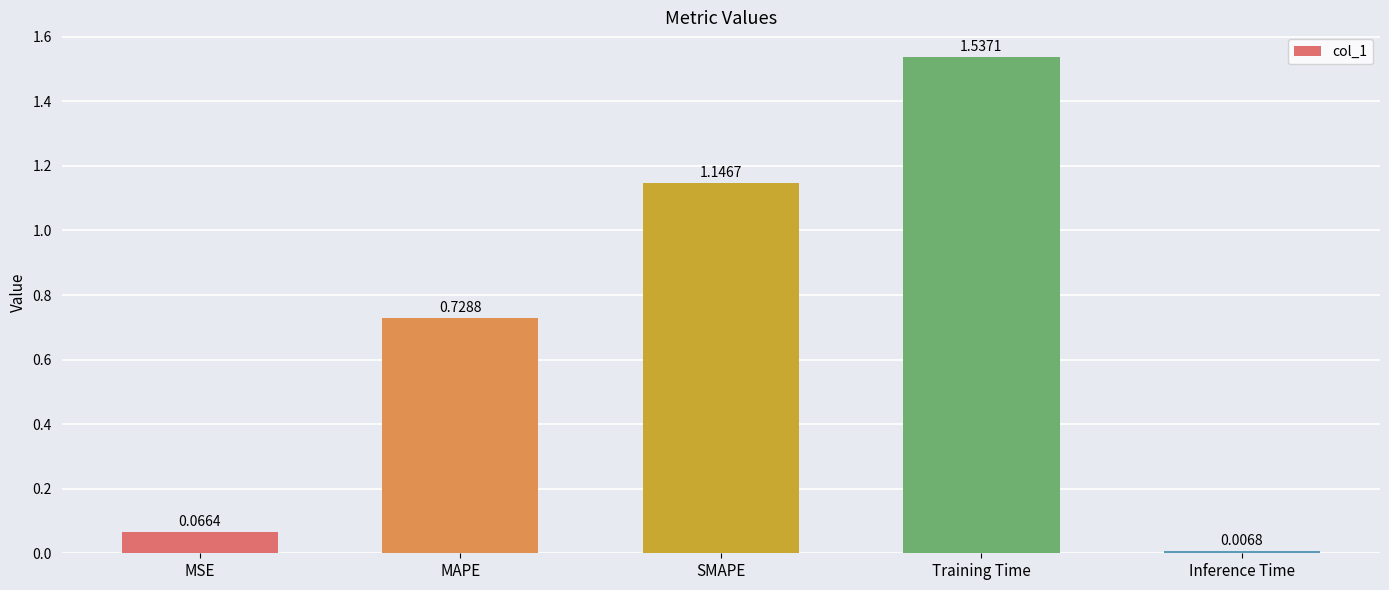

What is the sum of all values?

3.5